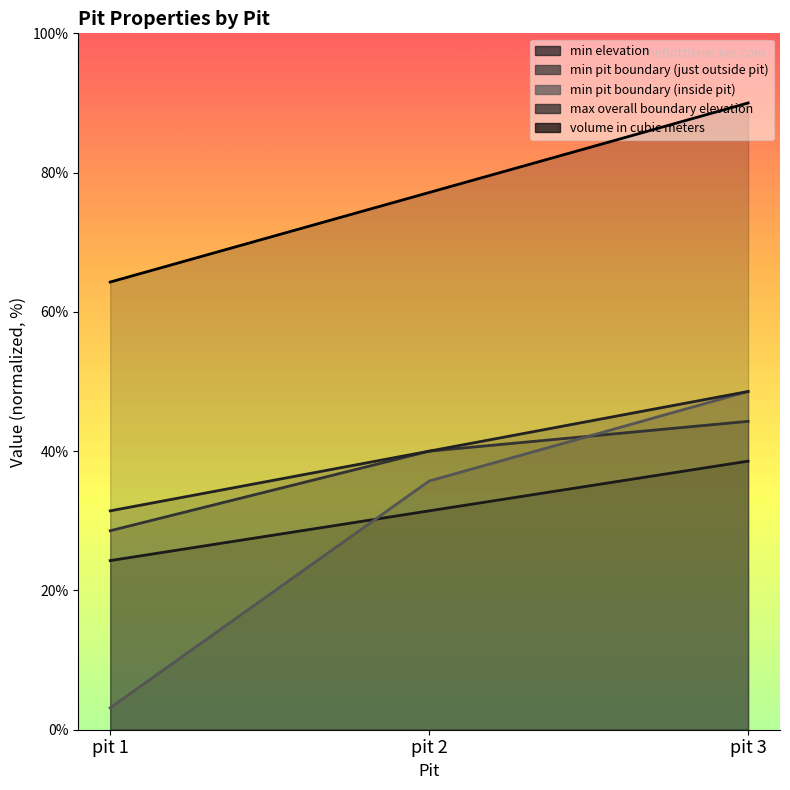

What is the difference between the maximum and second lowest values in the min pit boundary (just outside pit) series?

4.3